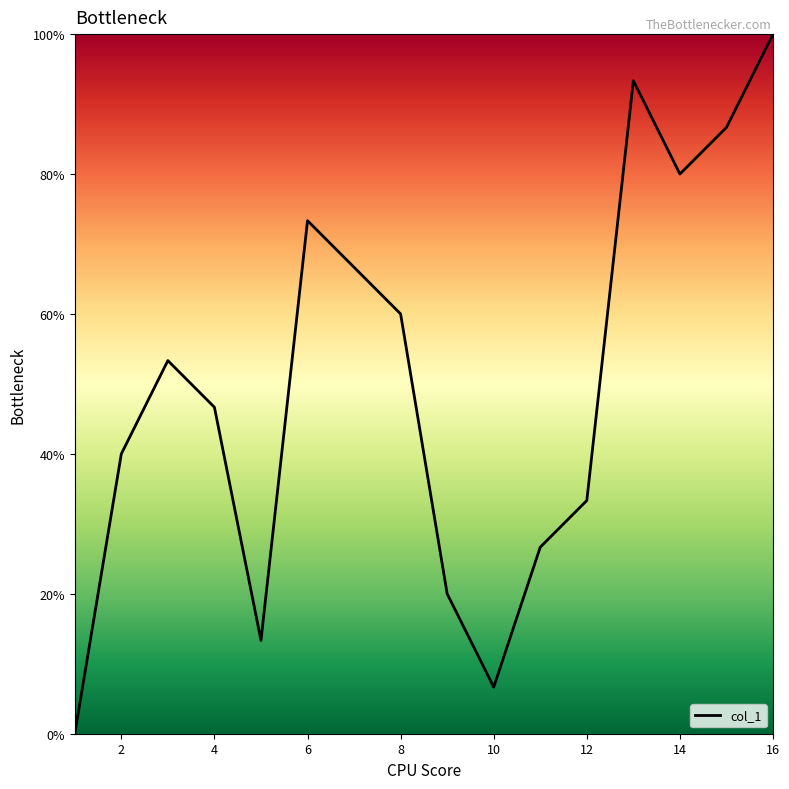

Reading left to right, list all the values displayed in this chart.

0.0	40.0	53.3	46.7	13.3	73.3	66.7	60.0	20.0	6.7	26.7	33.3	93.3	80.0	86.7	100.0